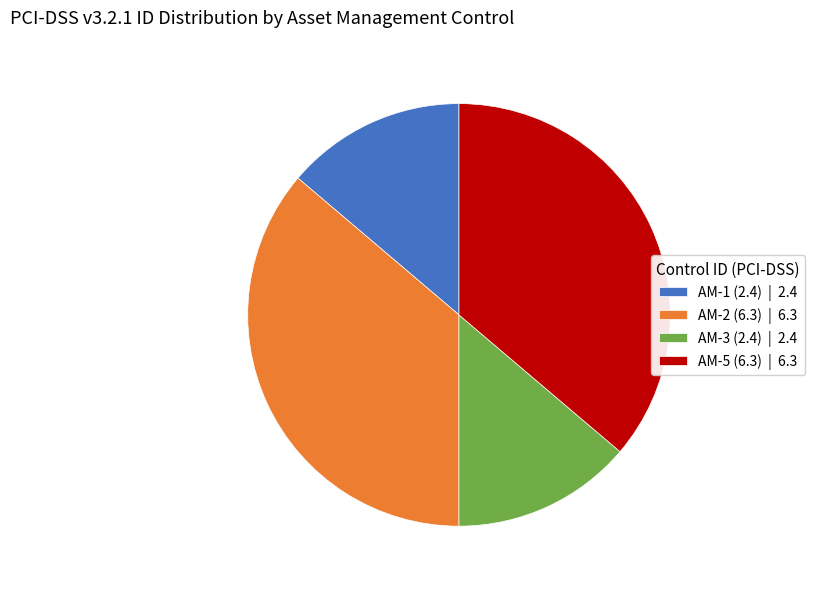

Approximately how many times larger is the value at AM-5 (6.3) | 6.3 compared to AM-1 (2.4) | 2.4?

2.6